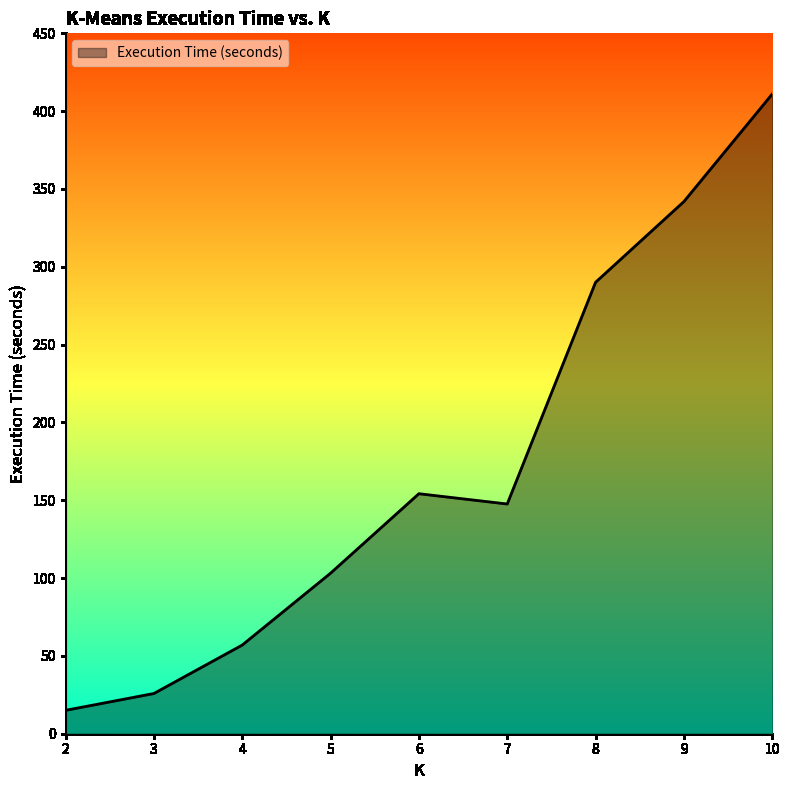

Read the value at 10.

411.0